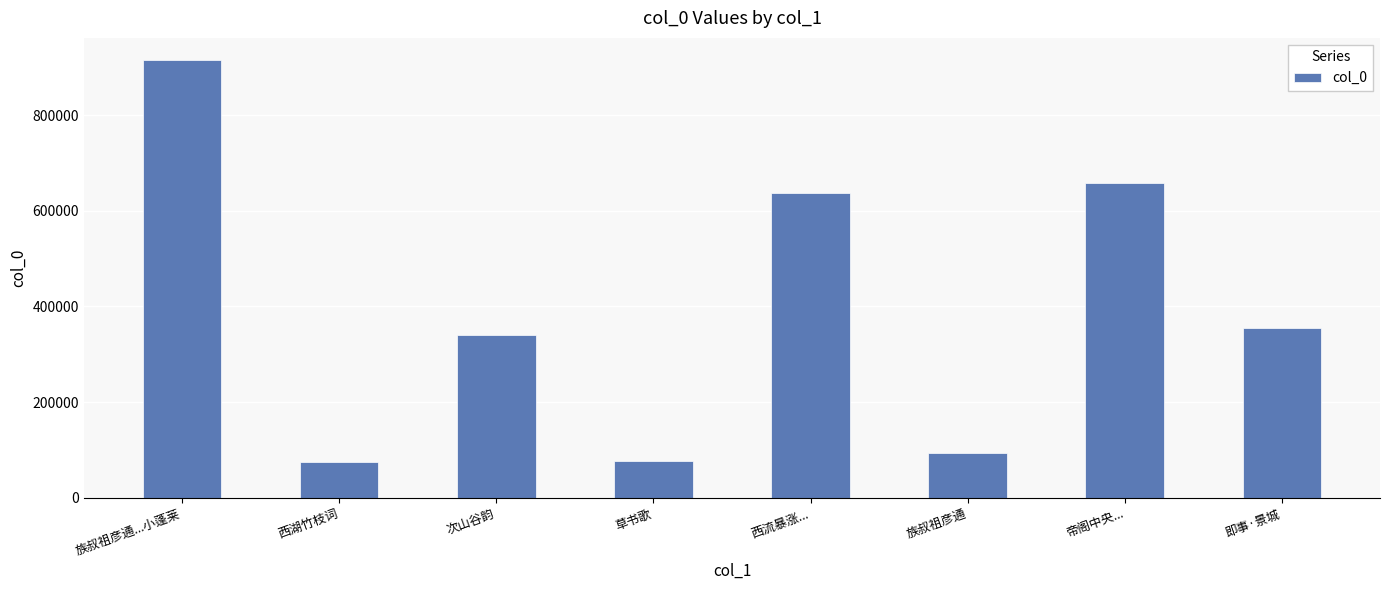

True or false: the data shows 636542 at 西流暴涨....

True